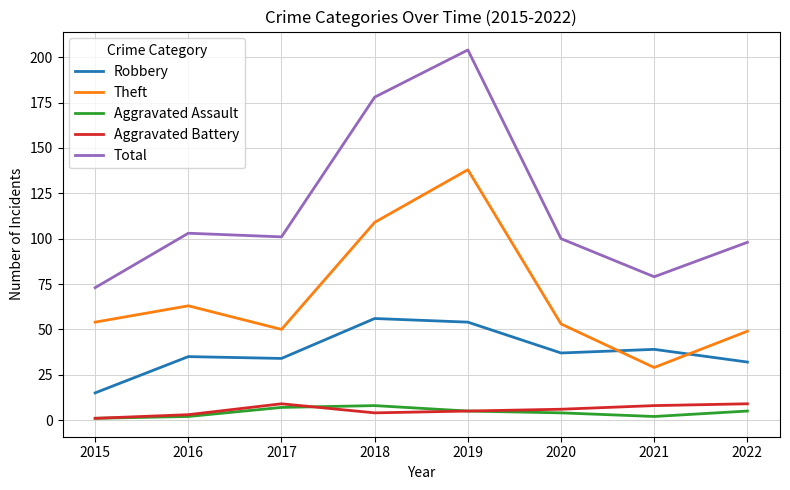

Read the Aggravated Assault value at 2022.

5